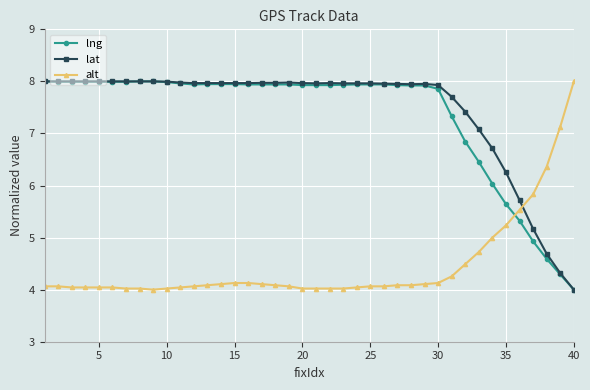

Does the chart display data point markers on the line(s)?

Yes